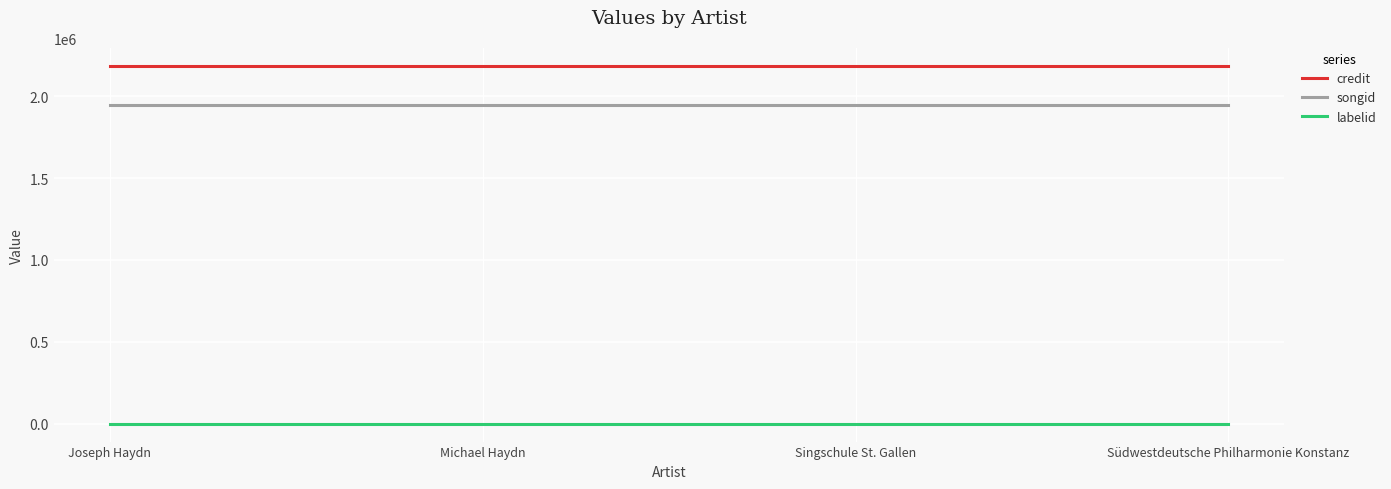

Reading left to right, what are all the values shown in this chart?

credit: 2184635	2184635	2184635	2184635
songid: 1946638	1946638	1946638	1946638
labelid: -1	-1	-1	-1